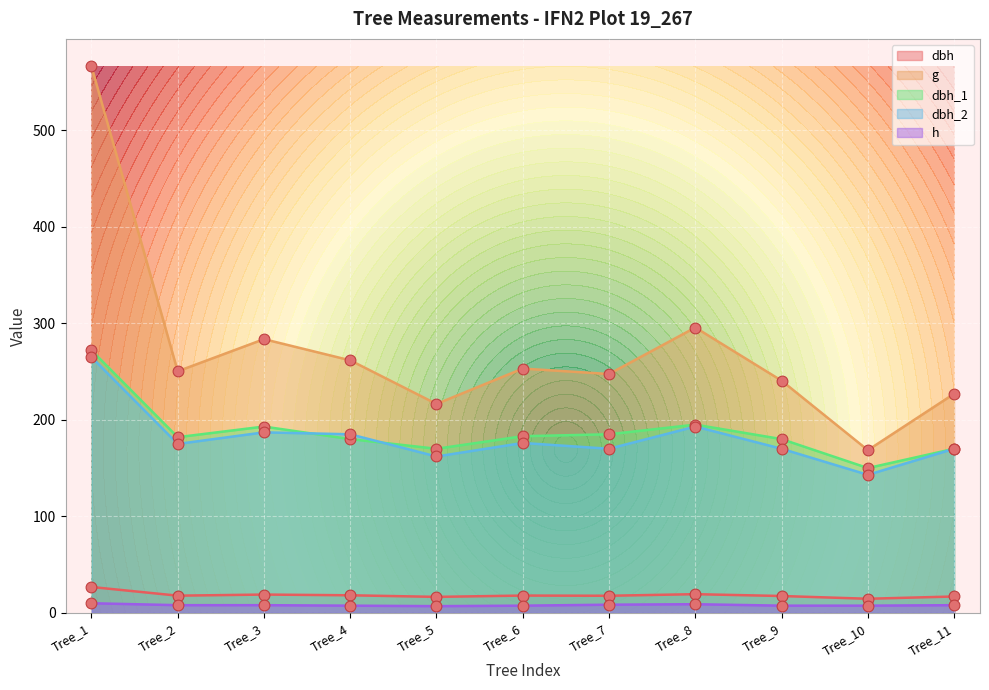

Is the value of dbh at Tree_1 greater than the value of dbh_2 at Tree_11?

No